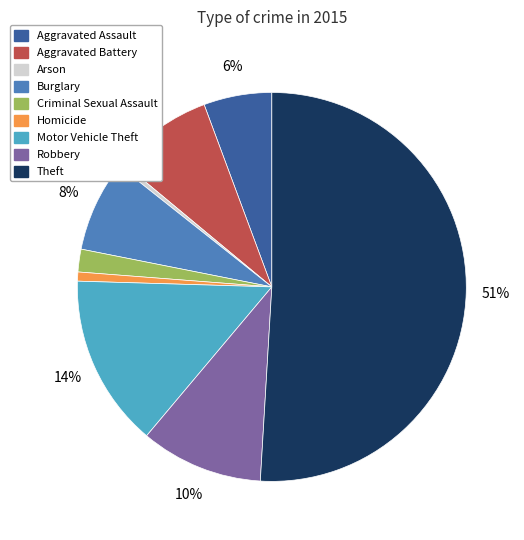

What percentage is the Theft slice, to the nearest percent?

51%